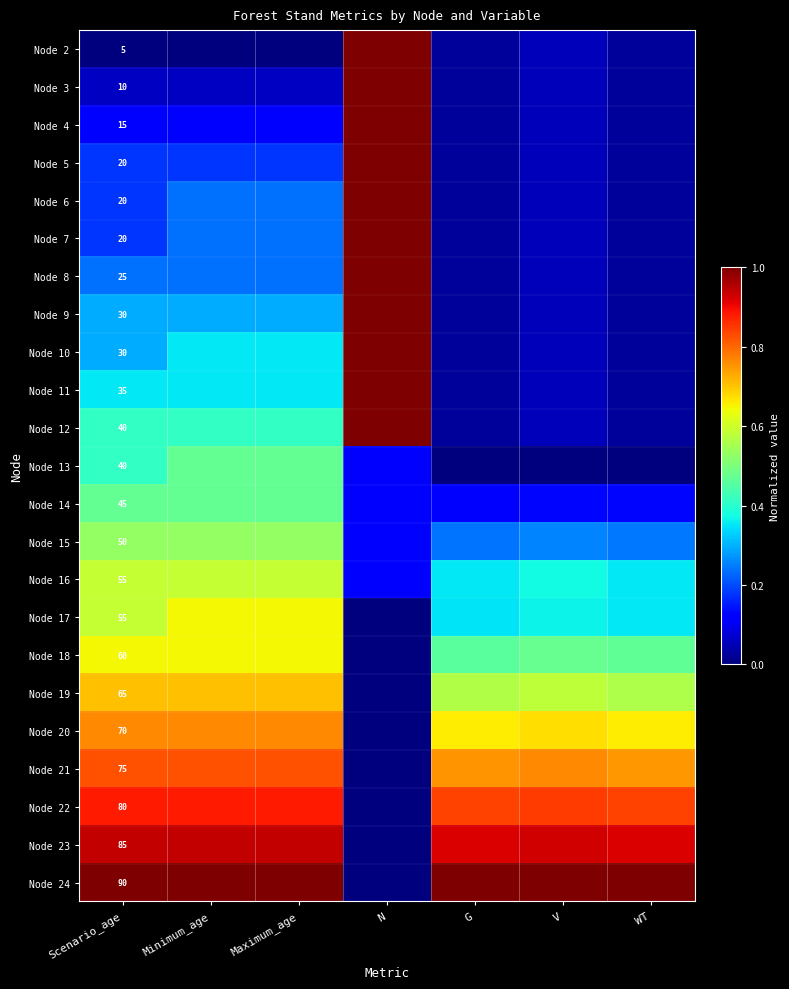

How many data points does each series have?

7